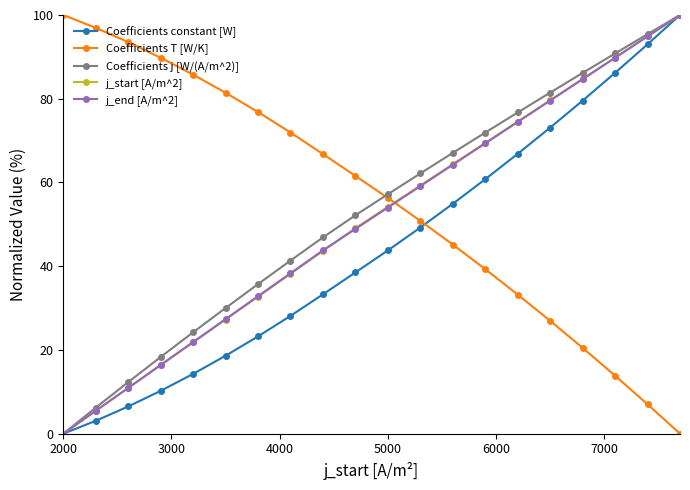

What is the maximum value shown in the chart?

100.0